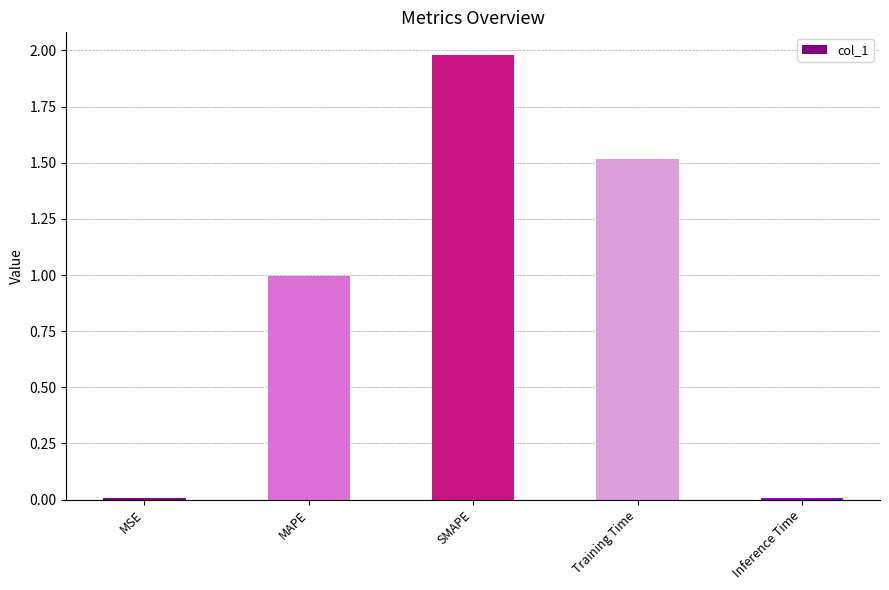

Approximately how many times larger is the value at MAPE compared to Training Time?

0.7